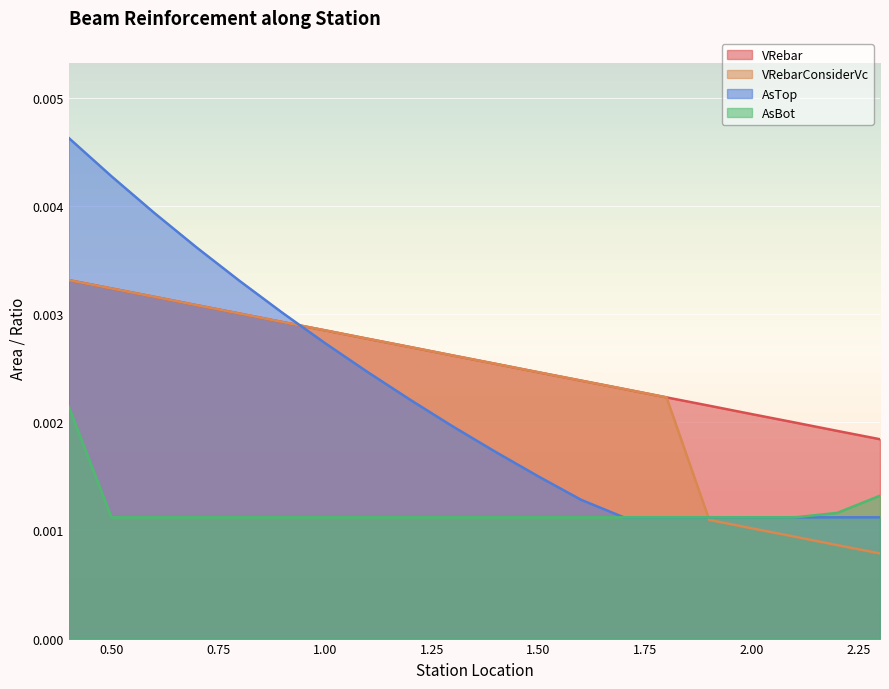

Which series has the widest spread of values?

AsTop